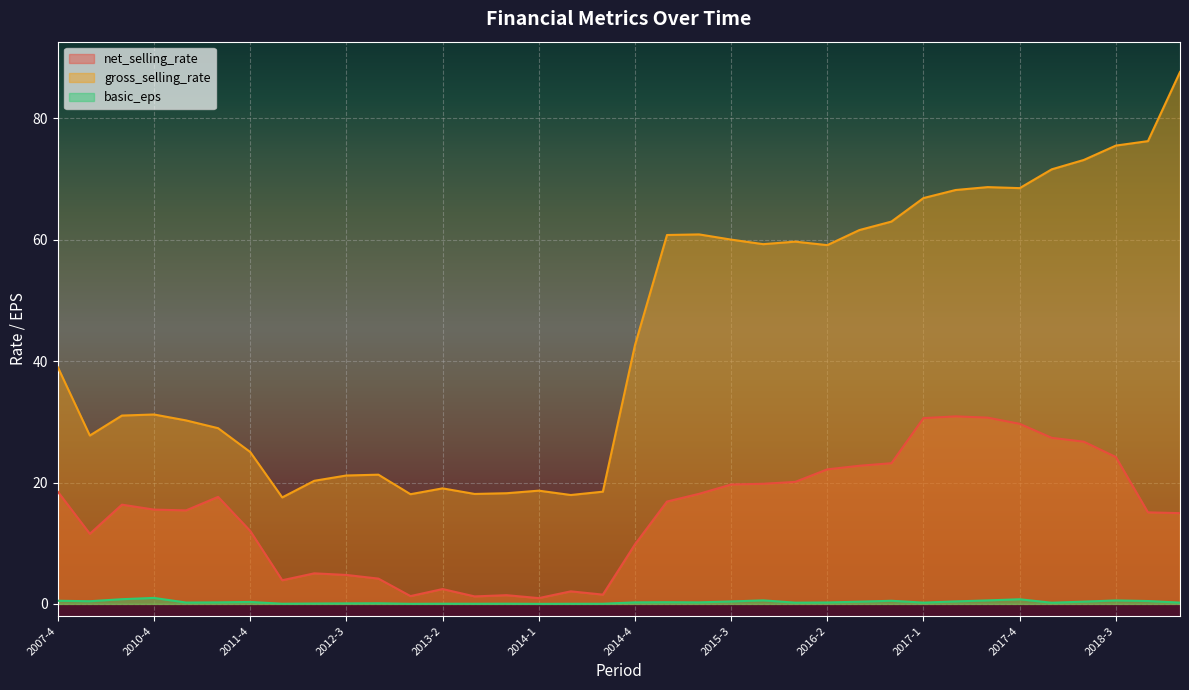

Where is the first local minimum for gross_selling_rate?

2008-4